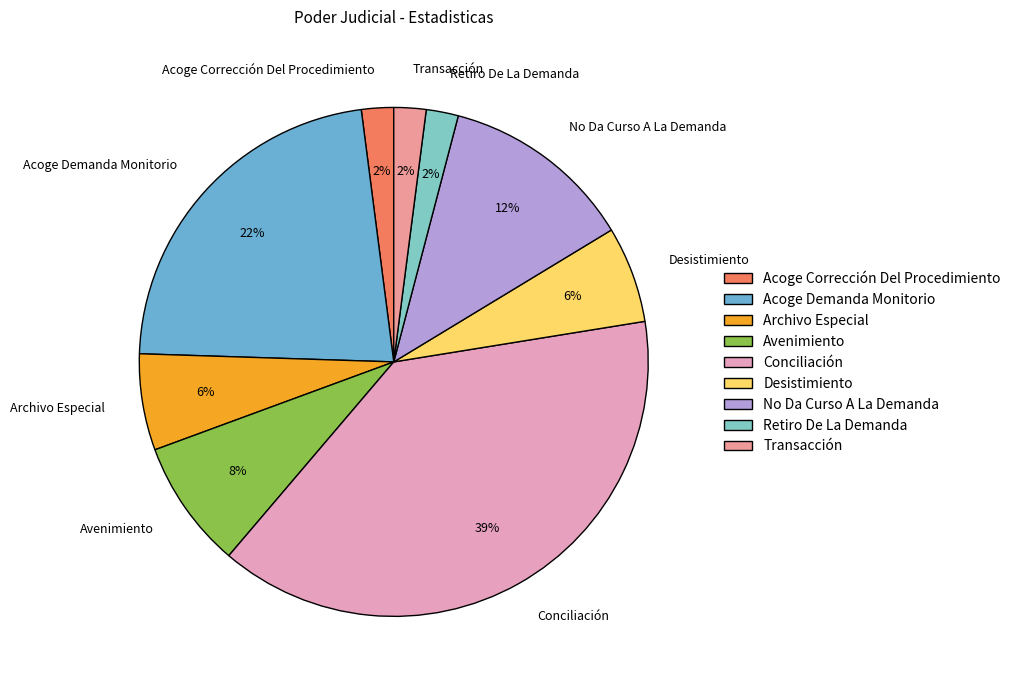

To the nearest percent, what percentage of the pie is Transacción?

2%